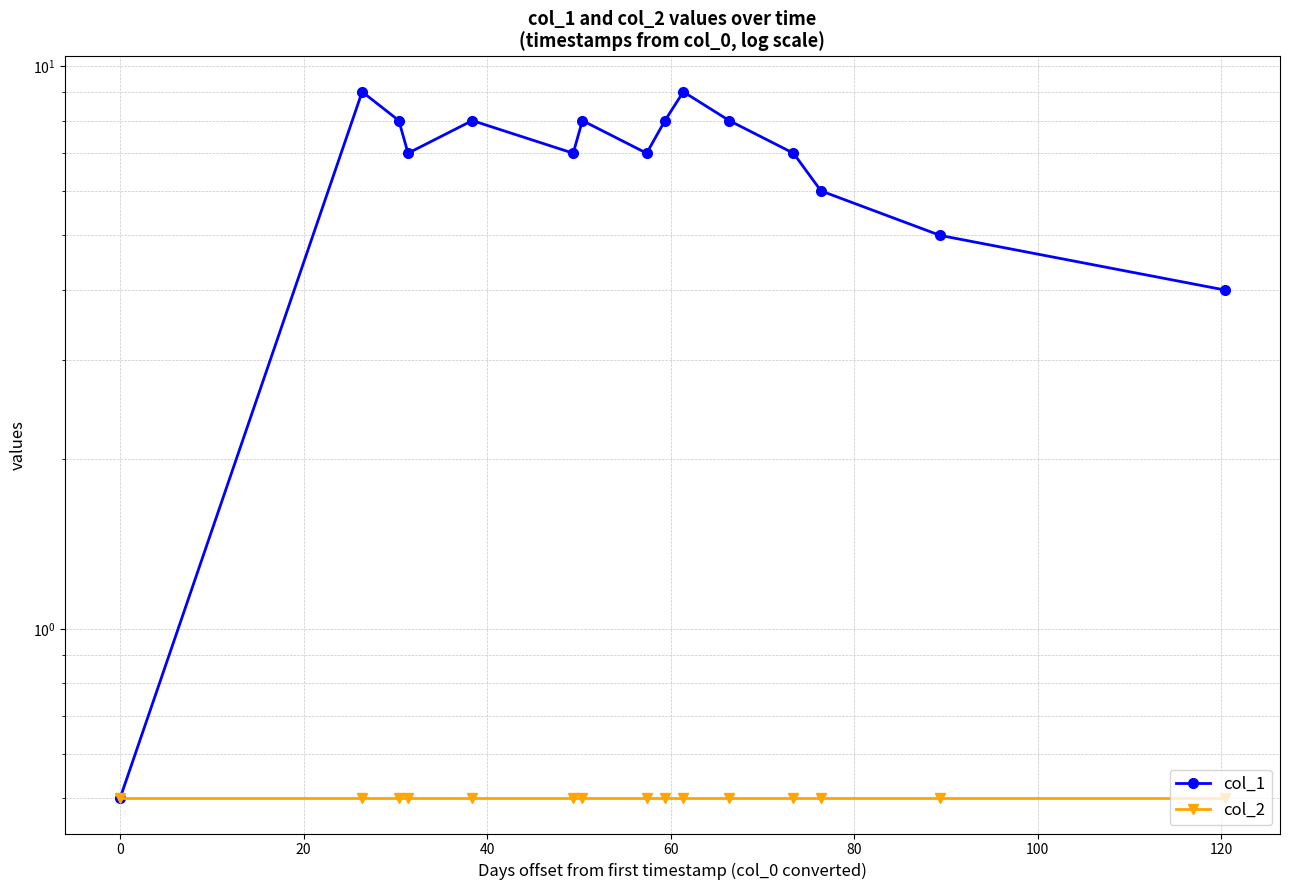

How many interior local valleys does the col_1 series have?

3